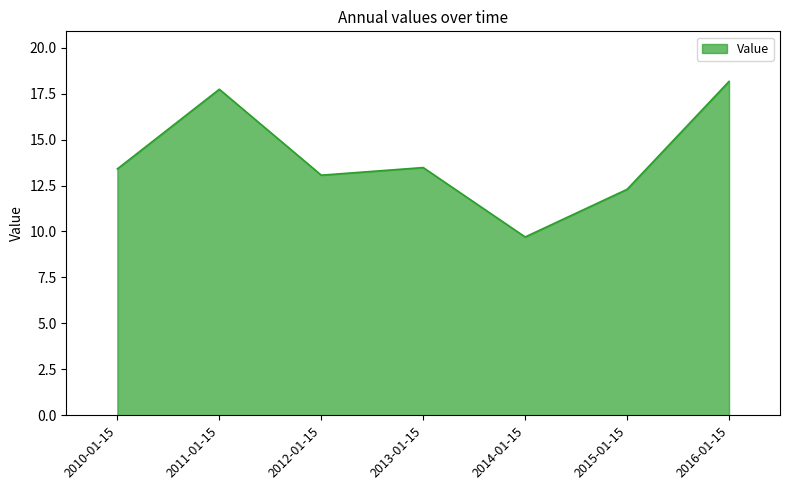

What is the sum of all values?

97.8